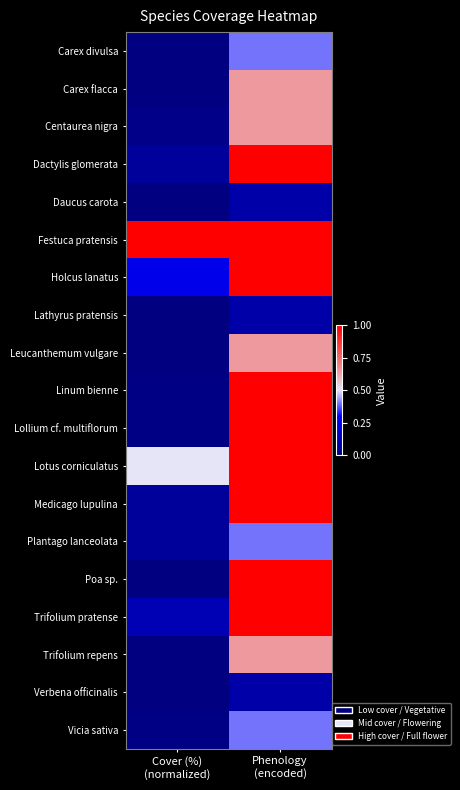

Reading left to right, list all the values displayed in this chart.

Carex divulsa: Cover (%)
(normalized)=0.0	Phenology
(encoded)=0.4
Carex flacca: Cover (%)
(normalized)=0.0	Phenology
(encoded)=0.7
Centaurea nigra: Cover (%)
(normalized)=0.0	Phenology
(encoded)=0.7
Dactylis glomerata: Cover (%)
(normalized)=0.1	Phenology
(encoded)=1.0
Daucus carota: Cover (%)
(normalized)=0.0	Phenology
(encoded)=0.1
Festuca pratensis: Cover (%)
(normalized)=1.0	Phenology
(encoded)=1.0
Holcus lanatus: Cover (%)
(normalized)=0.2	Phenology
(encoded)=1.0
Lathyrus pratensis: Cover (%)
(normalized)=0.0	Phenology
(encoded)=0.1
Leucanthemum vulgare: Cover (%)
(normalized)=0.0	Phenology
(encoded)=0.7
Linum bienne: Cover (%)
(normalized)=0.0	Phenology
(encoded)=1.0
Lollium cf. multiflorum: Cover (%)
(normalized)=0.0	Phenology
(encoded)=1.0
Lotus corniculatus: Cover (%)
(normalized)=0.5	Phenology
(encoded)=1.0
Medicago lupulina: Cover (%)
(normalized)=0.1	Phenology
(encoded)=1.0
Plantago lanceolata: Cover (%)
(normalized)=0.1	Phenology
(encoded)=0.4
Poa sp.: Cover (%)
(normalized)=0.0	Phenology
(encoded)=1.0
Trifolium pratense: Cover (%)
(normalized)=0.1	Phenology
(encoded)=1.0
Trifolium repens: Cover (%)
(normalized)=0.0	Phenology
(encoded)=0.7
Verbena officinalis: Cover (%)
(normalized)=0.0	Phenology
(encoded)=0.1
Vicia sativa: Cover (%)
(normalized)=0.0	Phenology
(encoded)=0.4